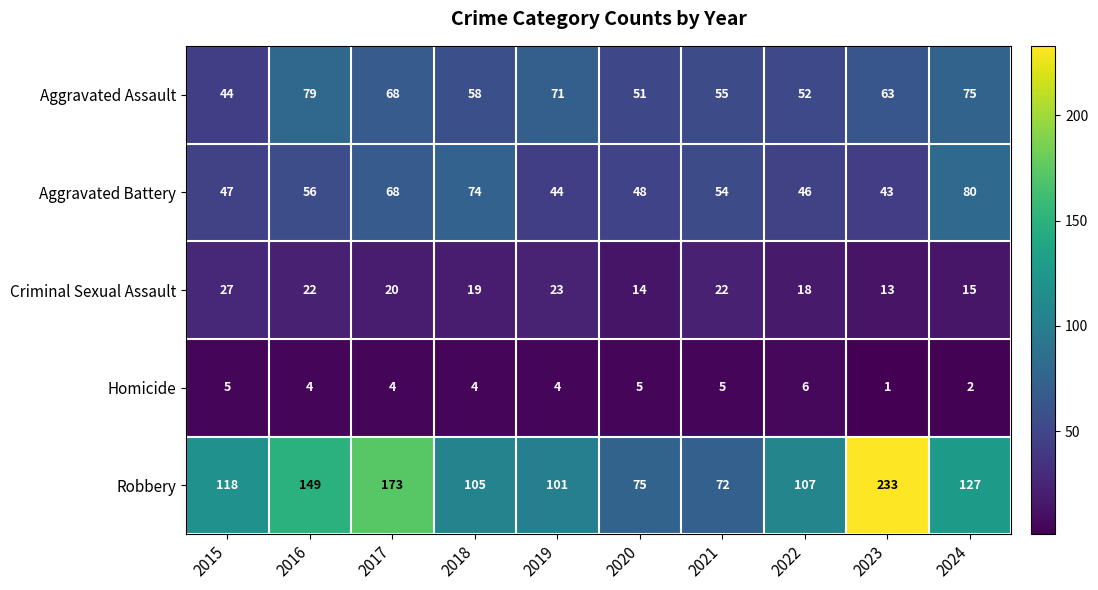

At which category does the chart reach its minimum across all series?

2023